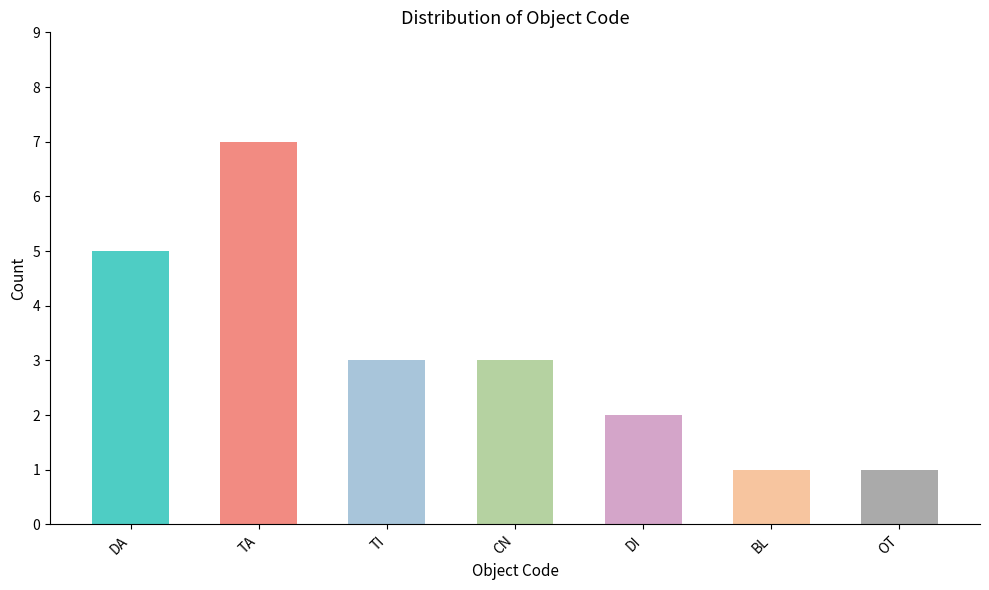

How many distinct data groups are displayed?

1